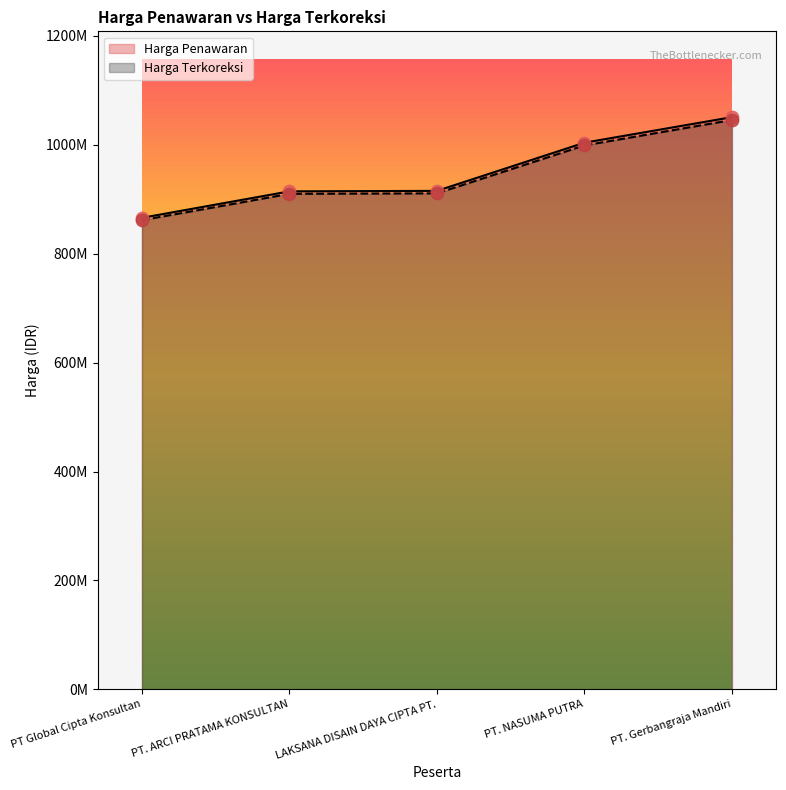

What is the total value across all series at PT. Gerbangraja Mandiri?

2096559325.3